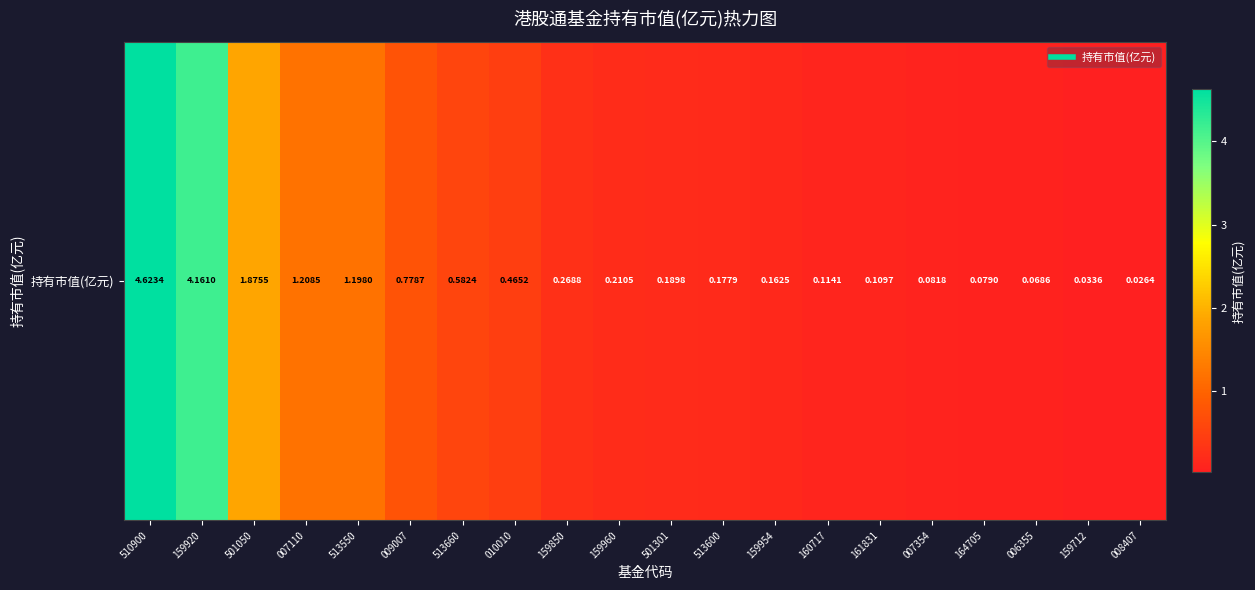

Which category has the highest value across all series?

510900